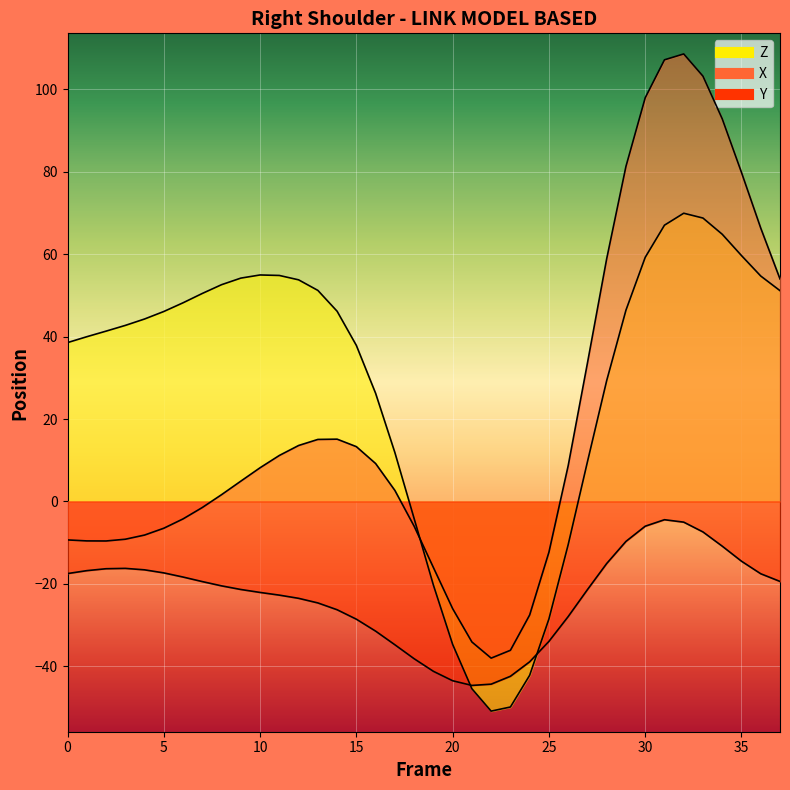

Reading right to left, extract all data points from this chart.

X: 54.0	66.3	79.9	92.9	103.2	108.6	107.2	98.0	81.3	58.9	33.6	8.7	-12.3	-27.6	-36.1	-38.0	-34.1	-26.0	-16.0	-6.0	2.7	9.2	13.3	15.1	15.0	13.6	11.2	8.2	4.9	1.6	-1.5	-4.2	-6.5	-8.2	-9.2	-9.6	-9.6	-9.3
Y: -19.4	-17.6	-14.5	-10.9	-7.4	-5.0	-4.4	-6.0	-9.7	-15.1	-21.4	-28.0	-34.0	-38.9	-42.4	-44.4	-44.7	-43.5	-41.2	-38.2	-34.8	-31.5	-28.6	-26.3	-24.6	-23.5	-22.7	-22.1	-21.4	-20.5	-19.5	-18.4	-17.4	-16.6	-16.3	-16.3	-16.8	-17.5
Z: 51.2	54.7	59.7	64.8	68.8	70.0	67.0	59.2	46.4	29.3	9.6	-10.5	-28.5	-42.2	-49.9	-50.9	-45.5	-34.7	-20.3	-4.2	11.9	26.2	37.9	46.2	51.2	53.8	54.8	55.0	54.2	52.6	50.5	48.2	46.1	44.3	42.7	41.3	40.0	38.6